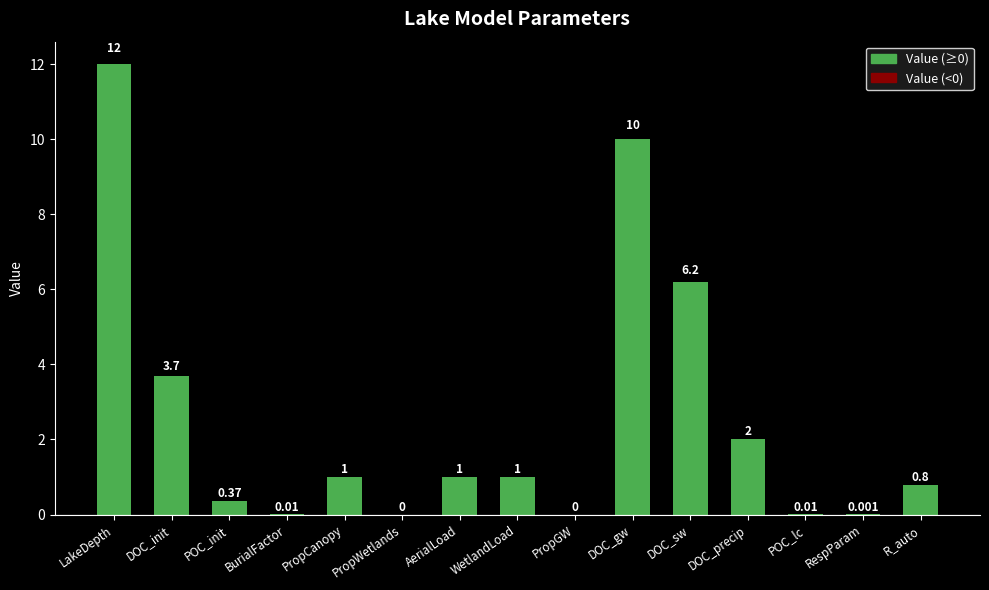

Count the number of data series in this chart.

1